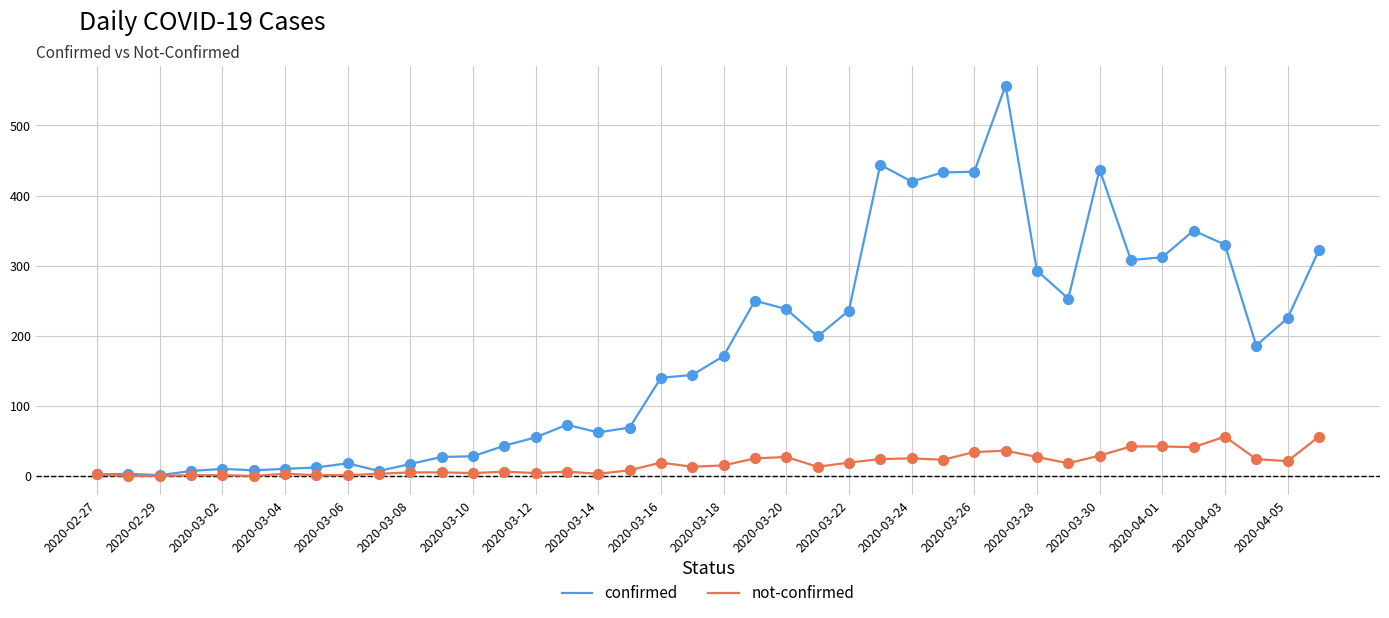

Which series has the largest total across all categories?

confirmed